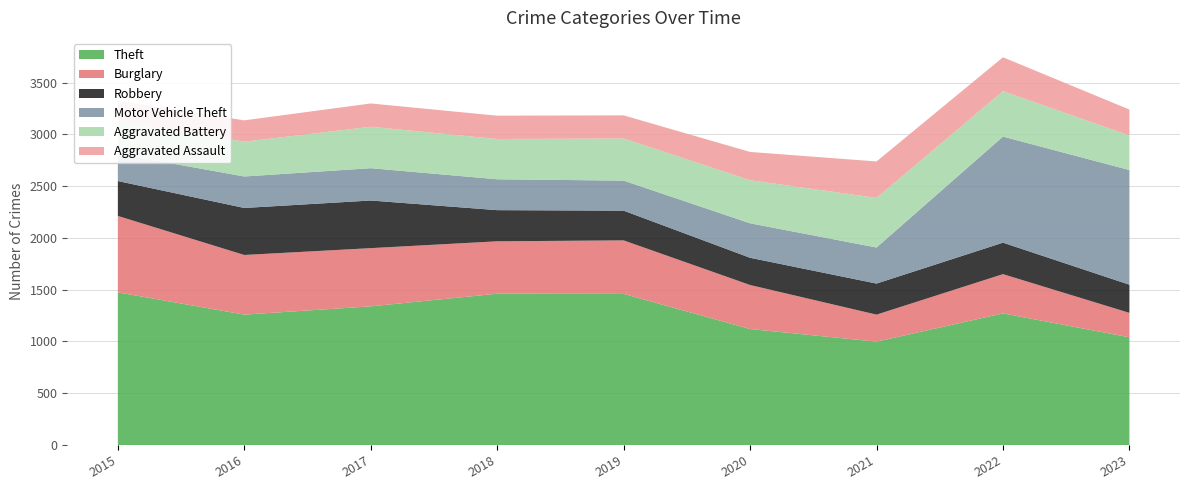

Reading right to left, what are all the values shown in this chart?

Theft: 1040	1271	998	1120	1459	1461	1339	1259	1474
Burglary: 236	379	261	425	517	506	562	576	738
Robbery: 272	304	300	263	287	301	460	454	337
Motor Vehicle Theft: 1107	1024	348	333	290	298	312	304	263
Aggravated Battery: 334	439	479	416	407	389	400	336	316
Aggravated Assault: 250	327	352	273	223	225	225	206	194